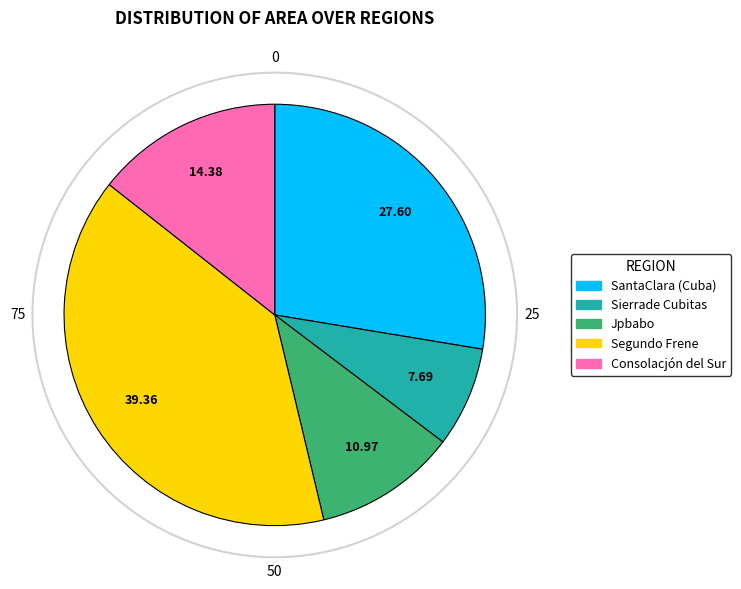

What percentage is the SantaClara (Cuba) slice, to the nearest percent?

28%